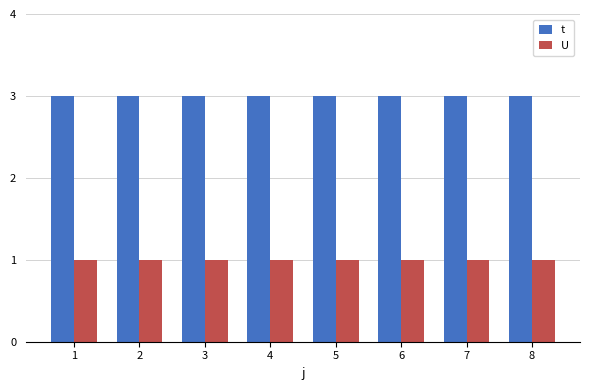

What are all the series names shown in the legend?

t, U